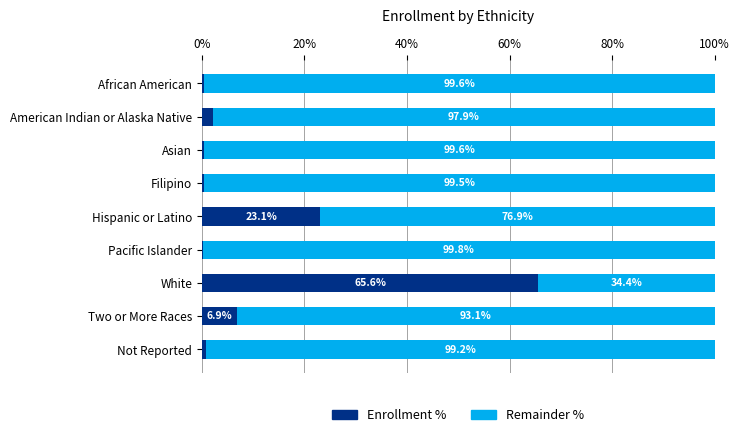

What is the total value across all series at Filipino?

100.0